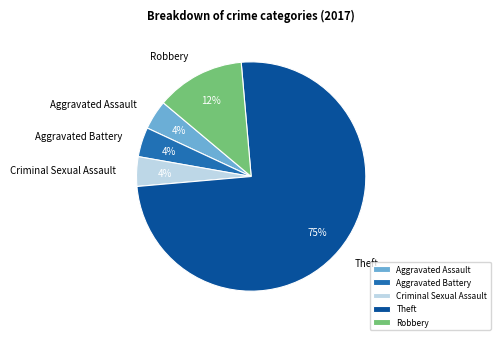

Which slice is the largest?

Theft